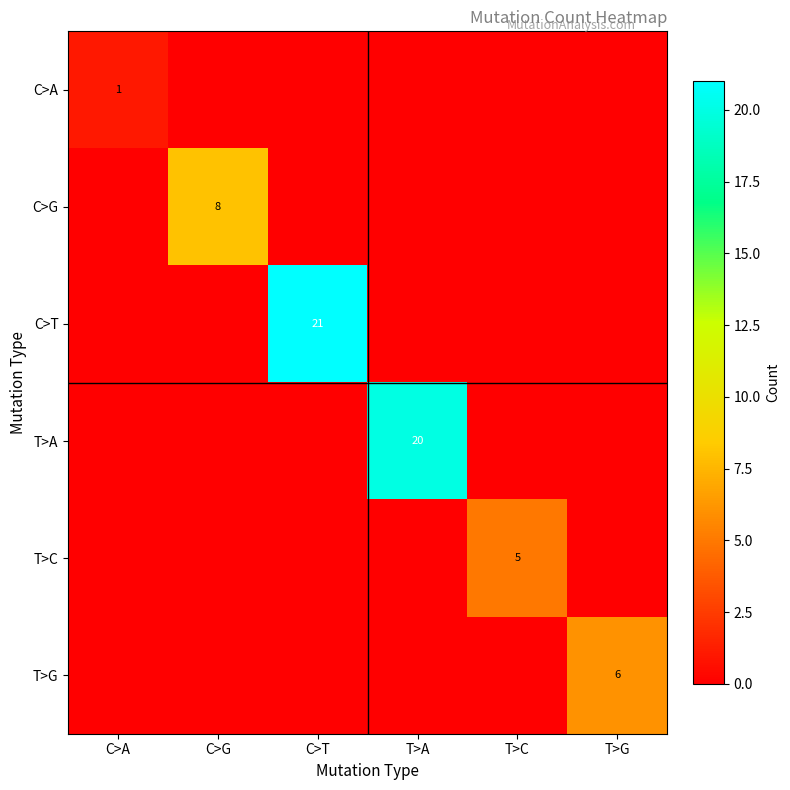

The value of T>A at T>A is 20. True or false?

True